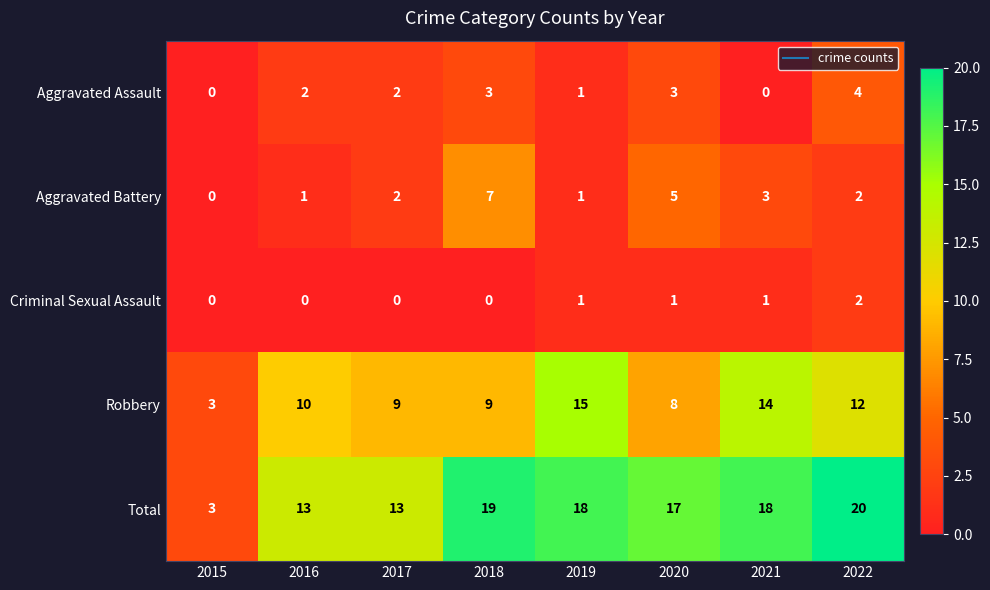

Is it true that Aggravated Battery equals 4 at 2021?

False